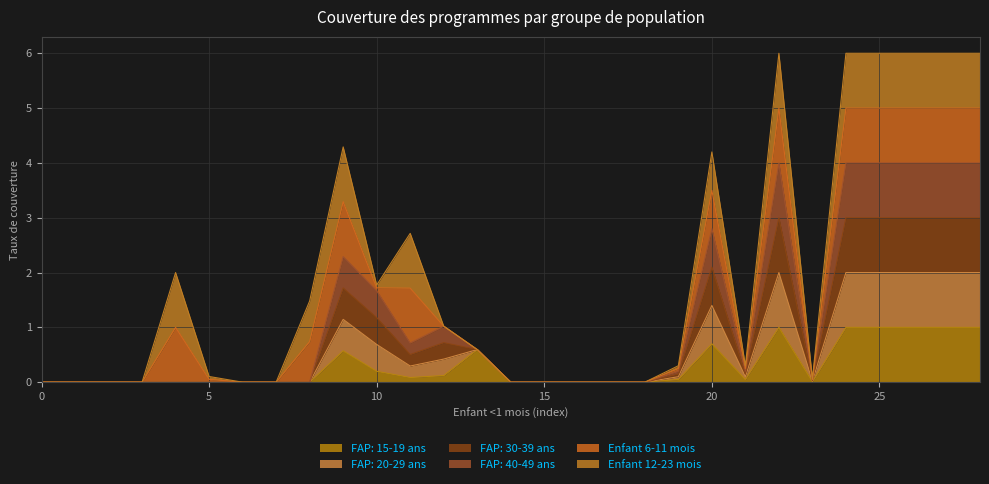

How many lines are shown in the chart?

6